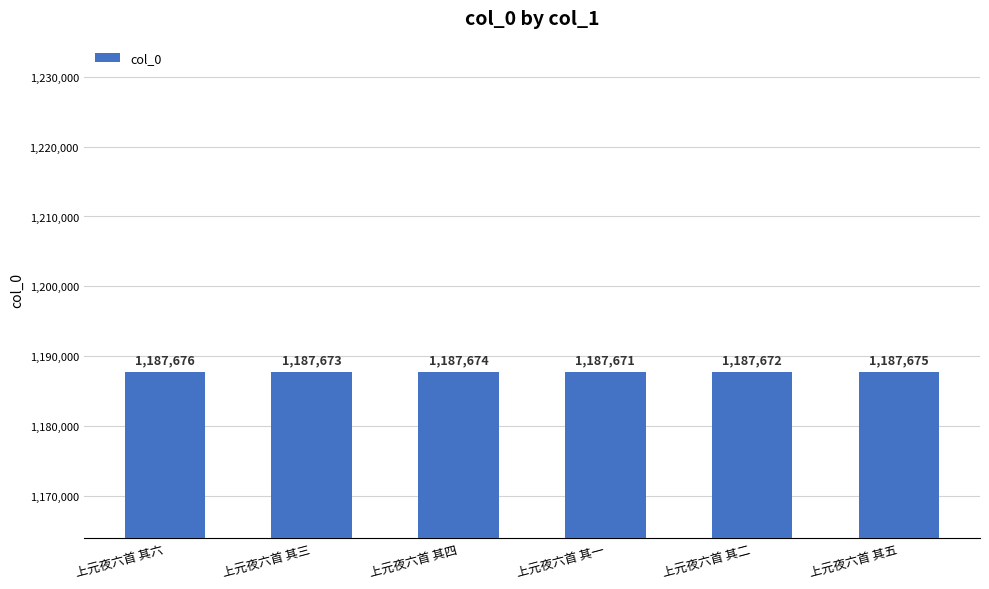

What is the value of the 4th bar from the left?

1187671